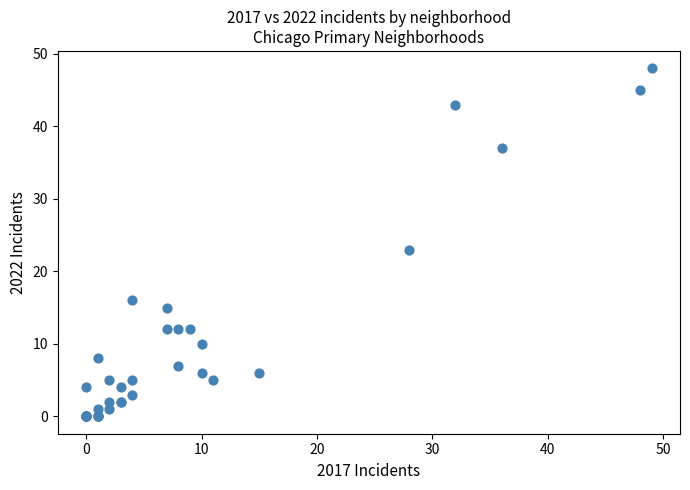

What Y value in the scatter plot is closest to 24?

23